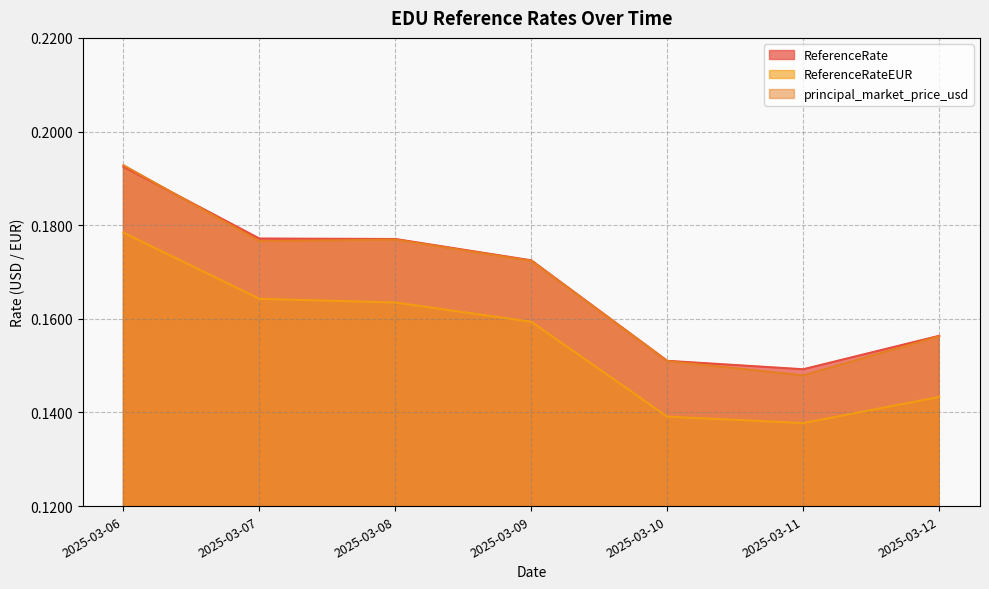

Between 2025-03-06 and 2025-03-07, which is larger?

2025-03-06